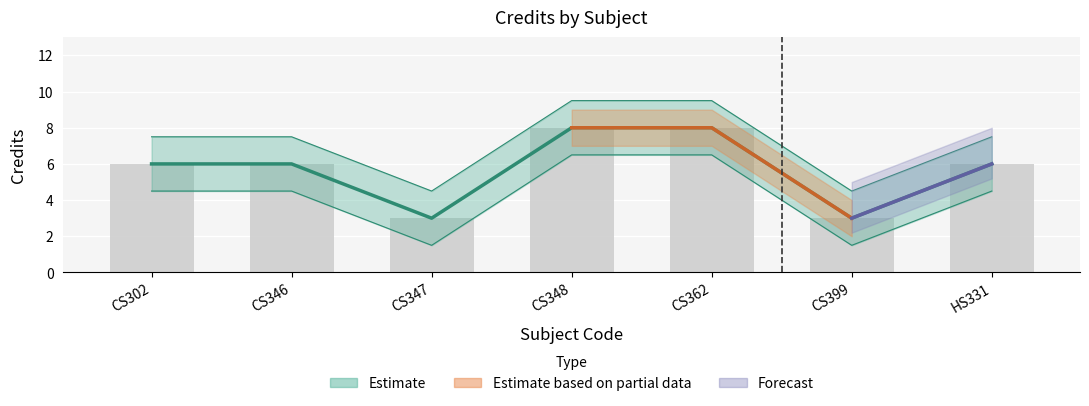

What is the sum of the values at CS362 and CS346?

14